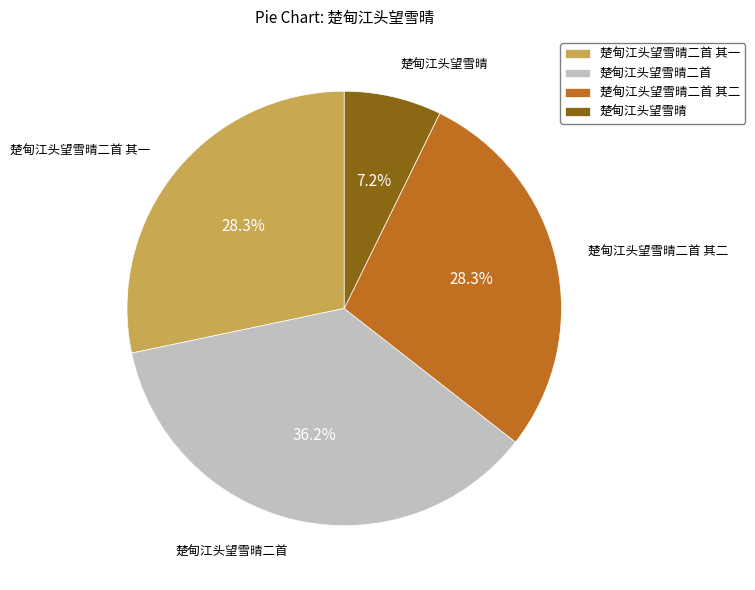

Combined, what portion of the pie is 楚甸江头望雪晴二首 其一 and 楚甸江头望雪晴二首?

64.5%